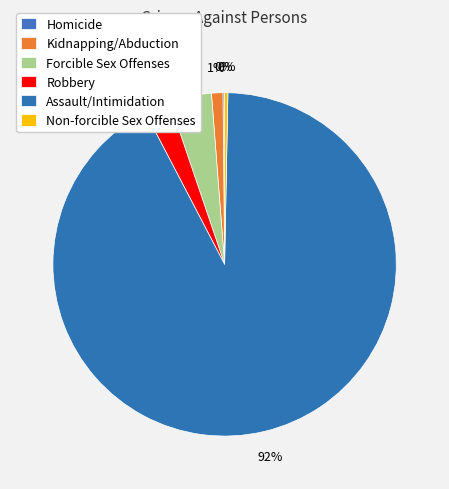

Is it true that Assault/Intimidation is 92% of the pie?

True